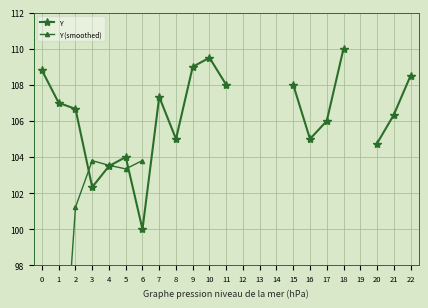

What is the difference between the maximum and minimum values in the Y series?

10.0